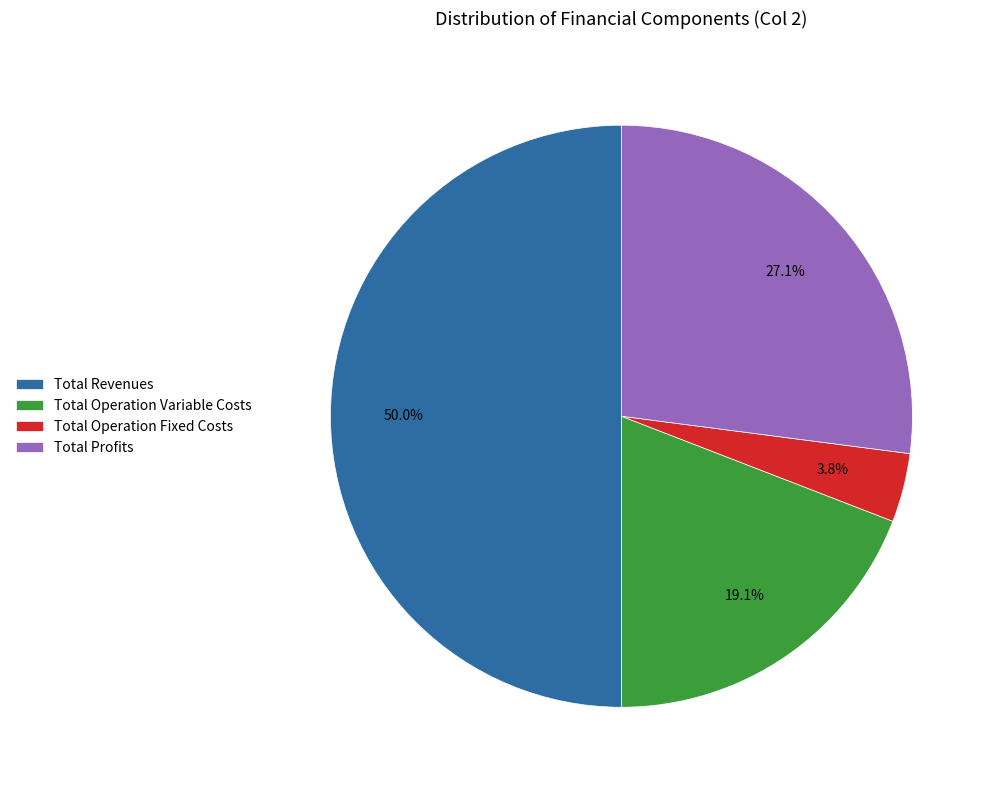

Which slice is the smallest?

Total Operation Fixed Costs